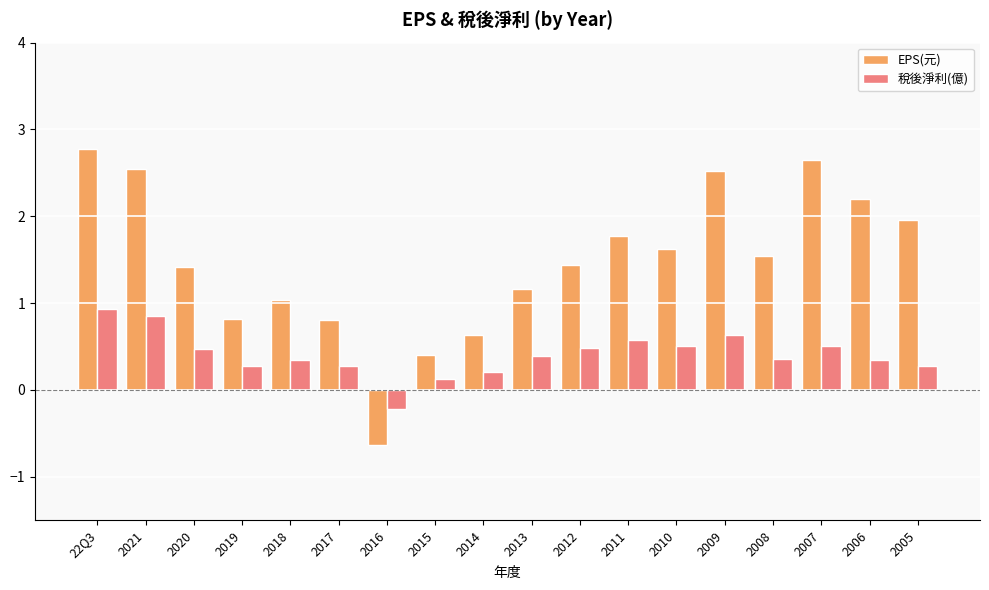

How many data points does each series have?

18